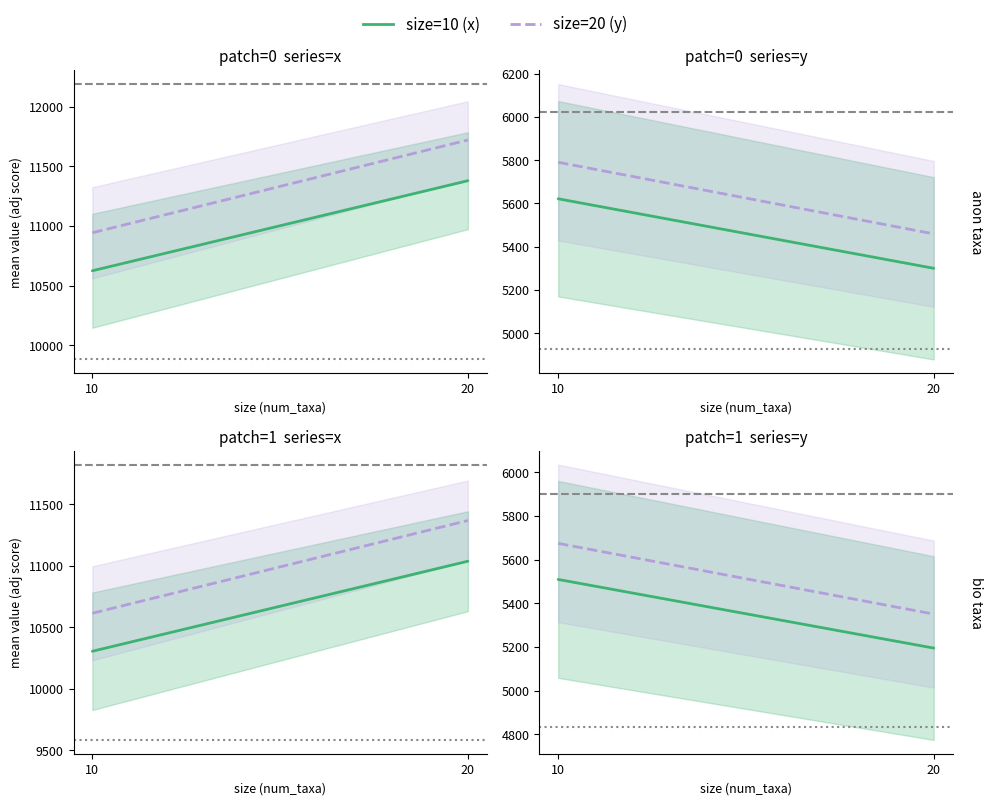

How many values in the size=10 (x) series are below 5509?

1